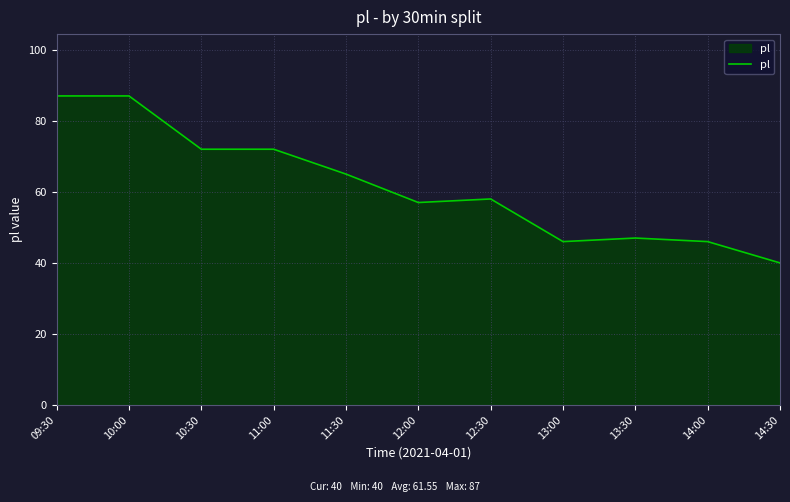

What is the sum of the values at 14:30 and 14:00?

86